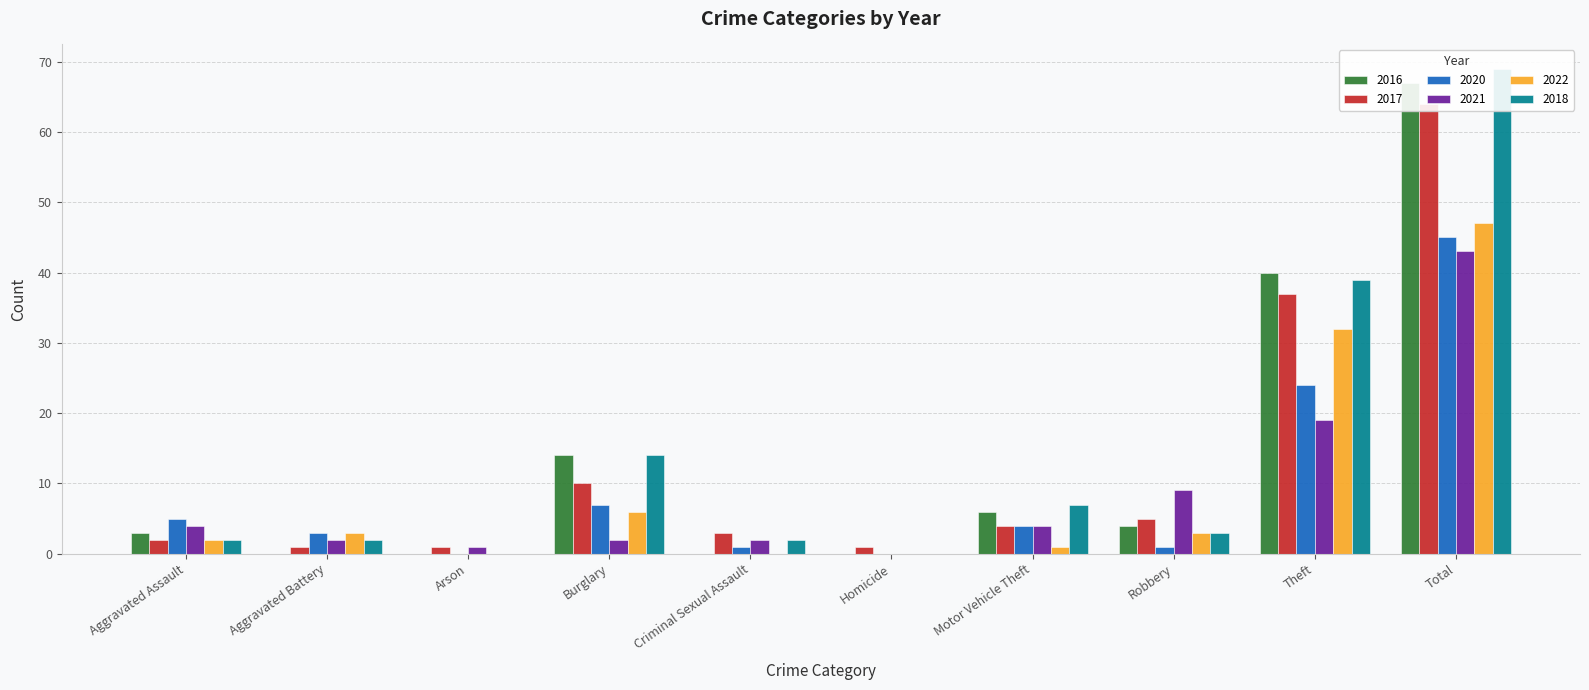

What is the sum of the 2020 values at Robbery and Theft?

25